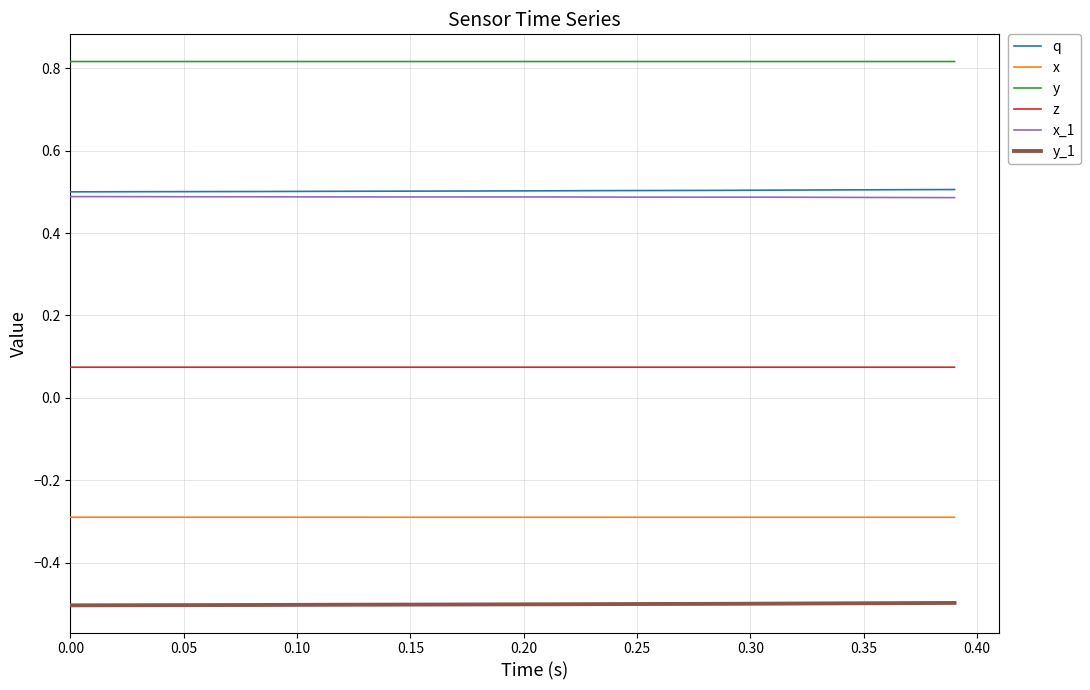

Rank the series by their maximum value, from lowest to highest.

y_1, x, z, x_1, q, y